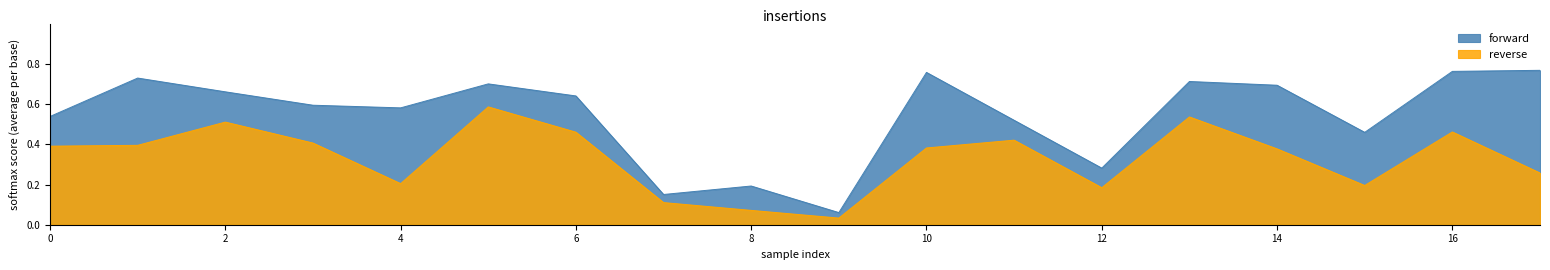

Does the chart have visible grid lines?

No